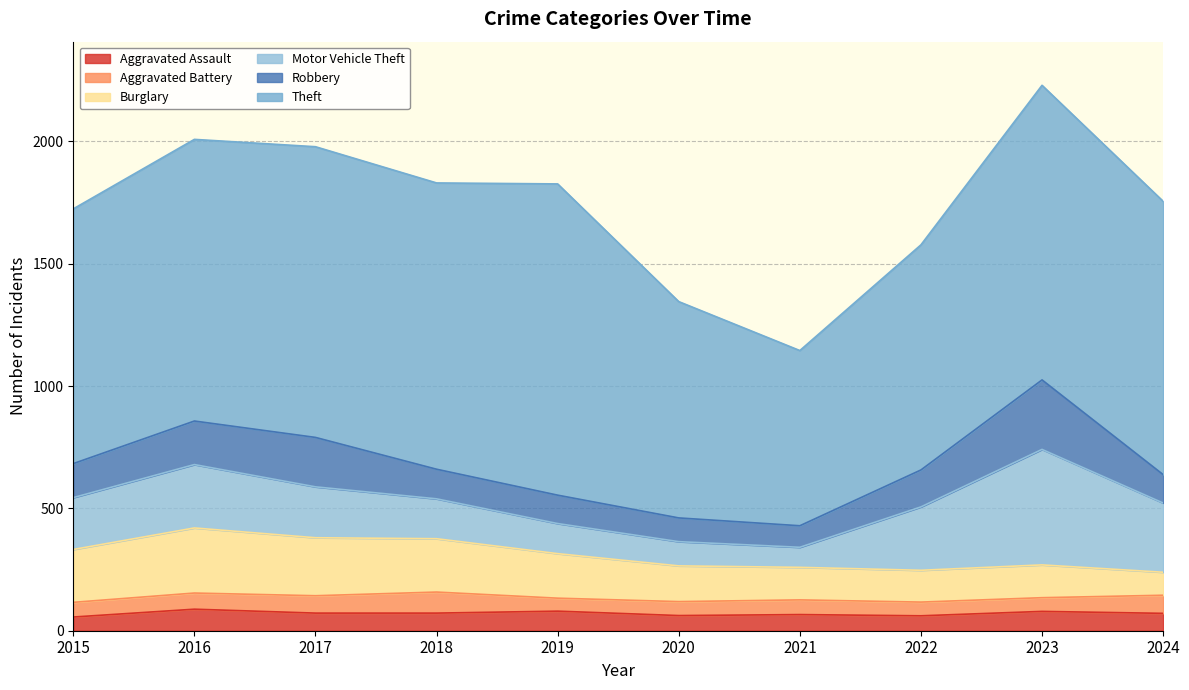

Rank the series at 2022 from highest to lowest value.

Theft, Motor Vehicle Theft, Robbery, Burglary, Aggravated Assault, Aggravated Battery